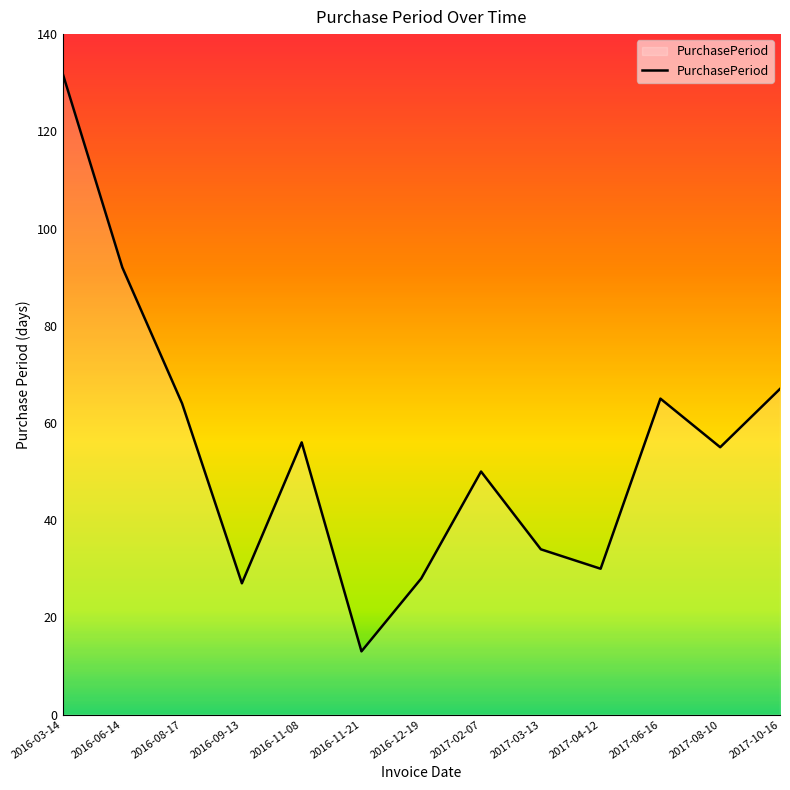

The value at 2016-09-13 is 43. True or false?

False